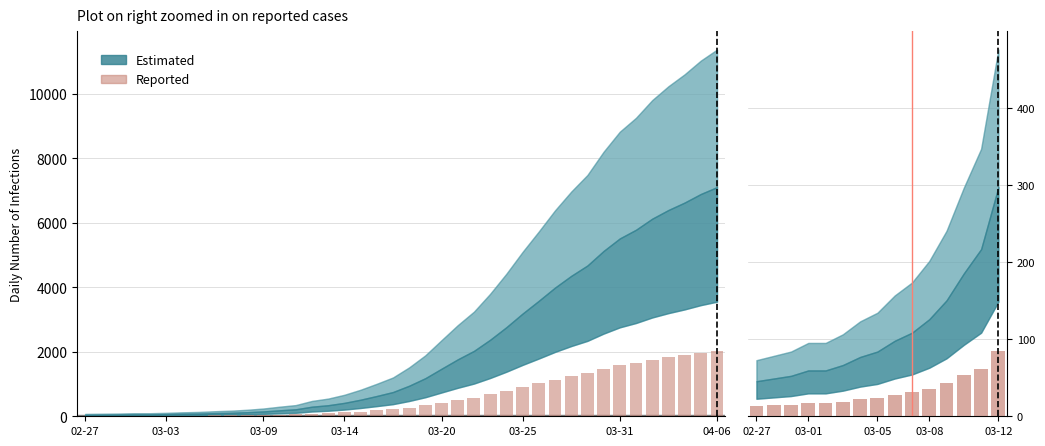

Approximately how many times larger is the value at 12 compared to 03-09?

3.5